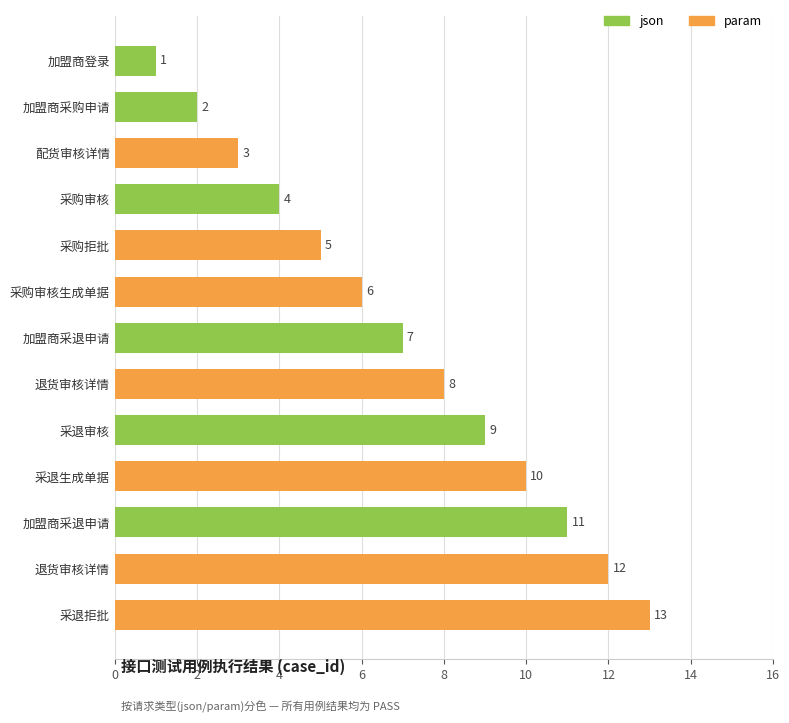

How many values are below 7?

6